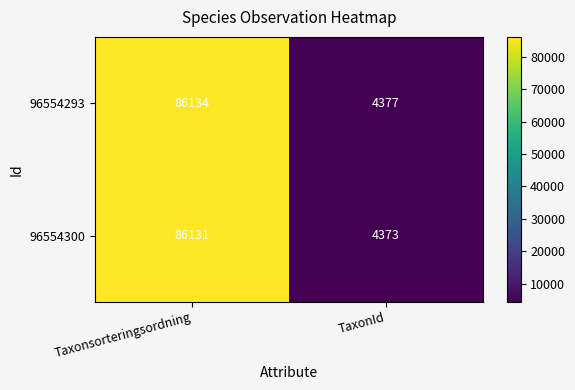

What is the sum of all 96554293 values?

90511